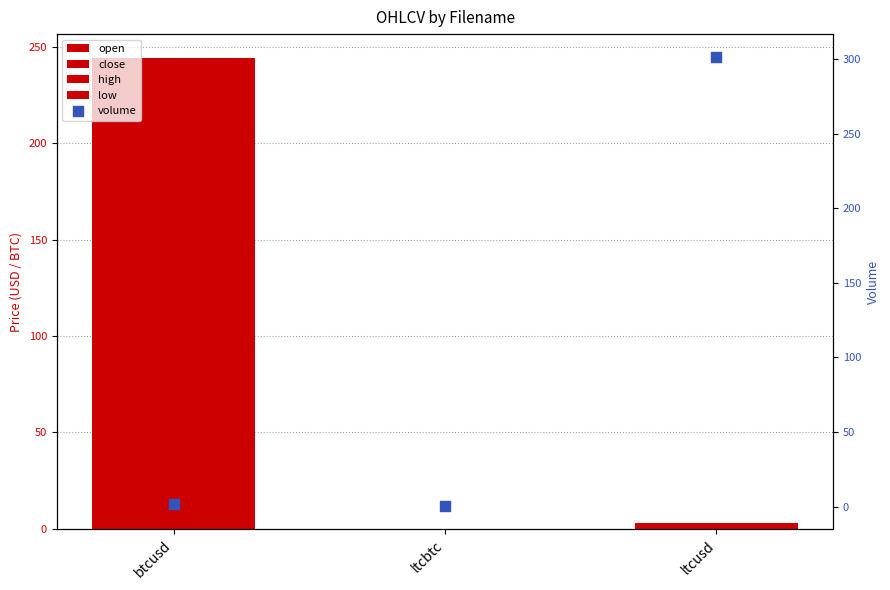

Which series has the widest spread of Y values?

volume